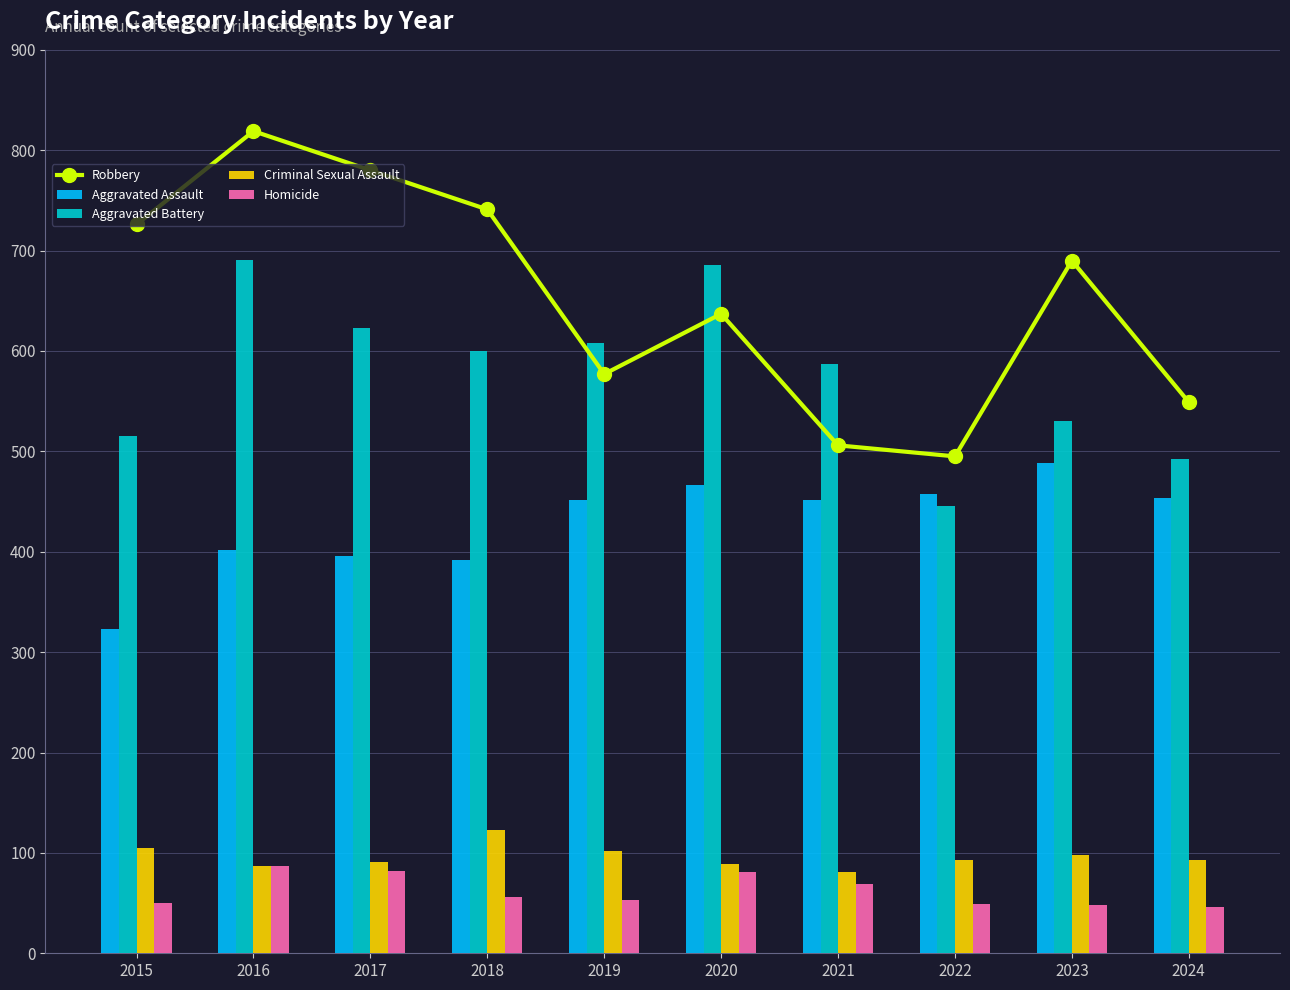

What is the value of the Criminal Sexual Assault bar at the 7th from the left?

81